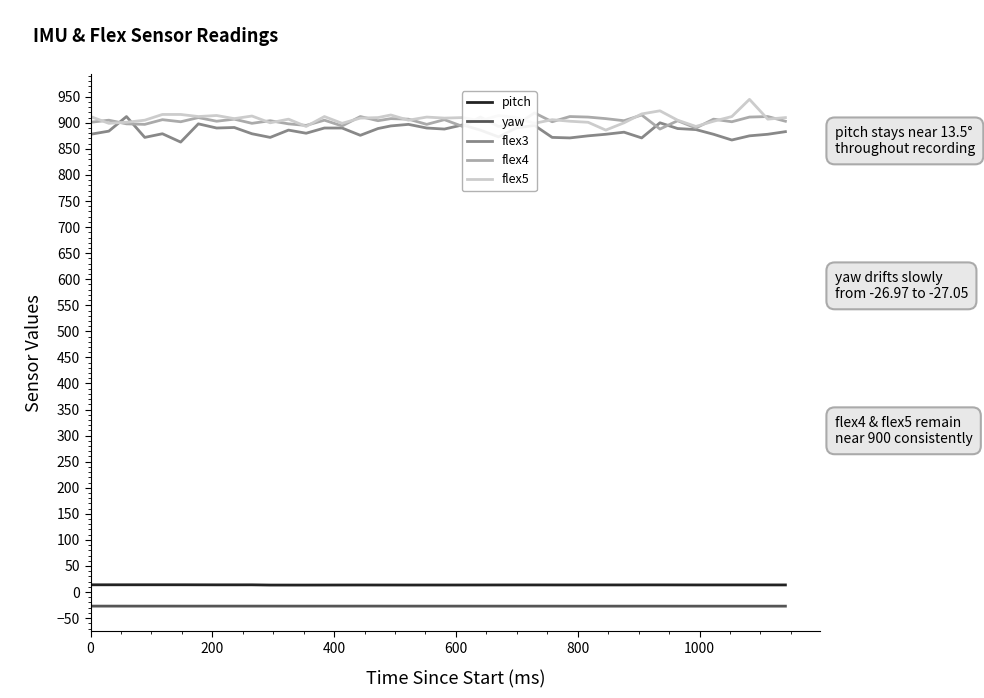

What is the average value of the flex4 series?

903.5